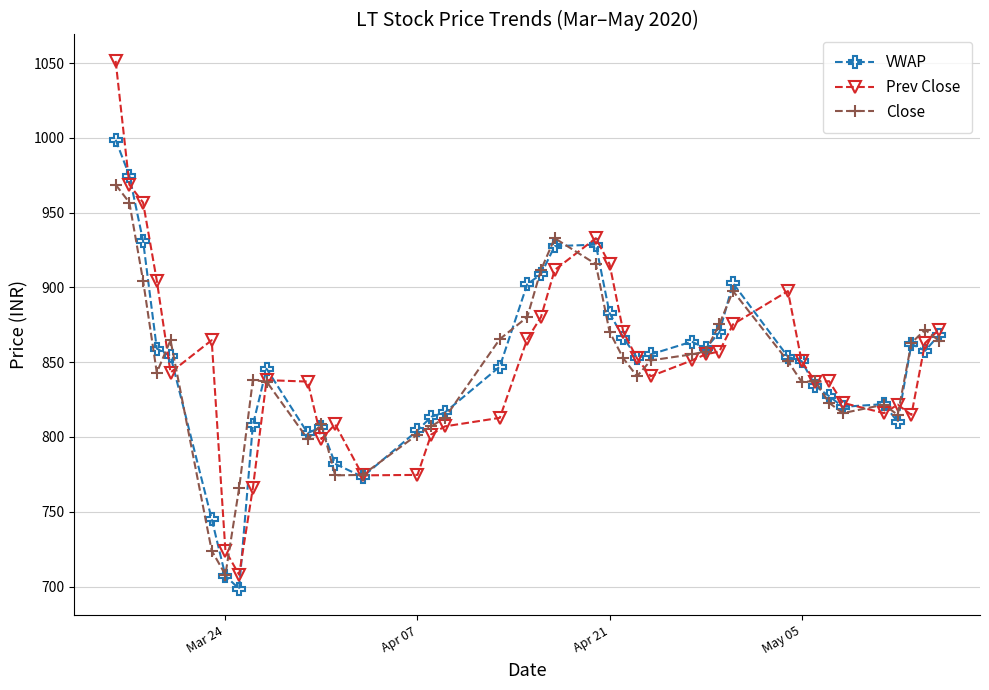

What is the maximum value for Prev Close?

1051.5